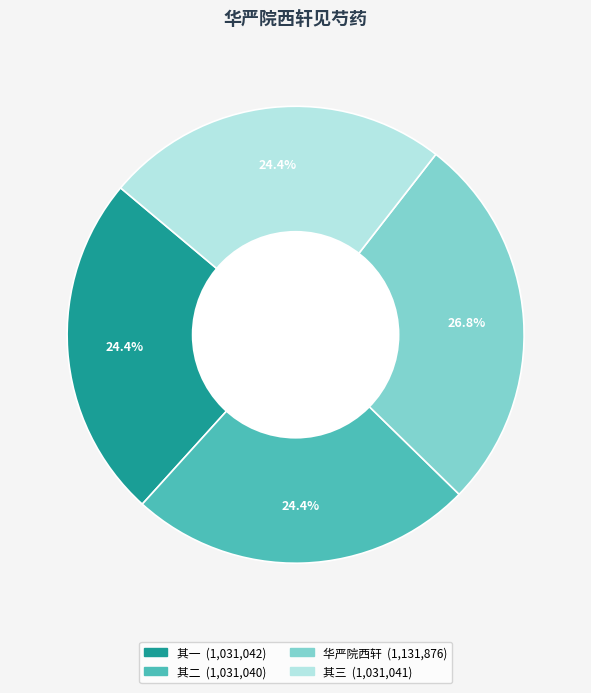

Is there any slice that represents more than half of the pie?

No